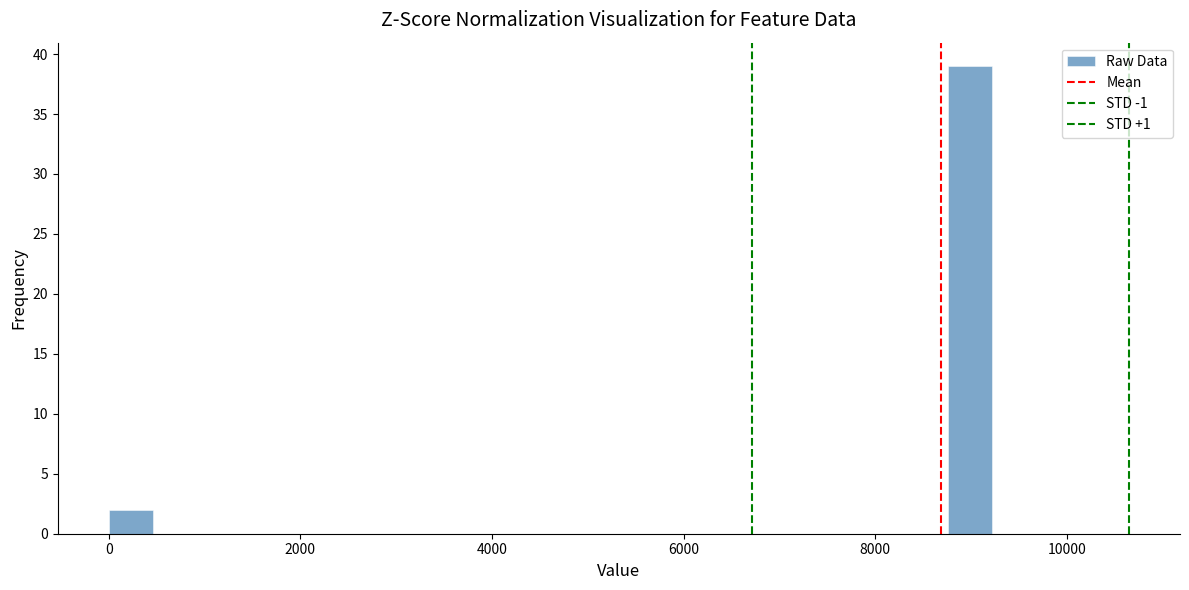

Around what value on the x-axis is the tallest bar? Give the approximate position of its centre, as read against the axis.

9000